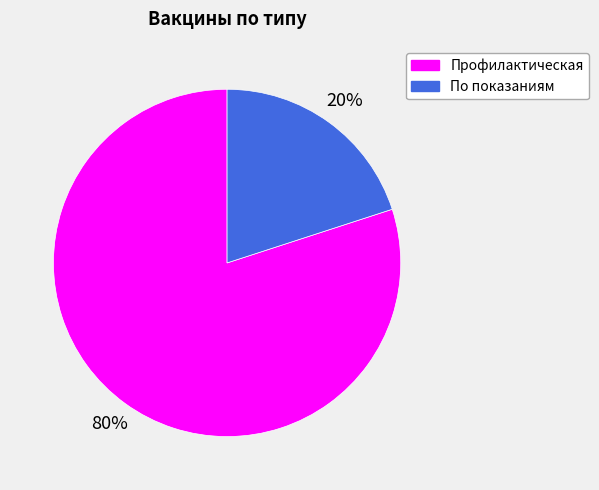

How many segments does this pie chart have?

2